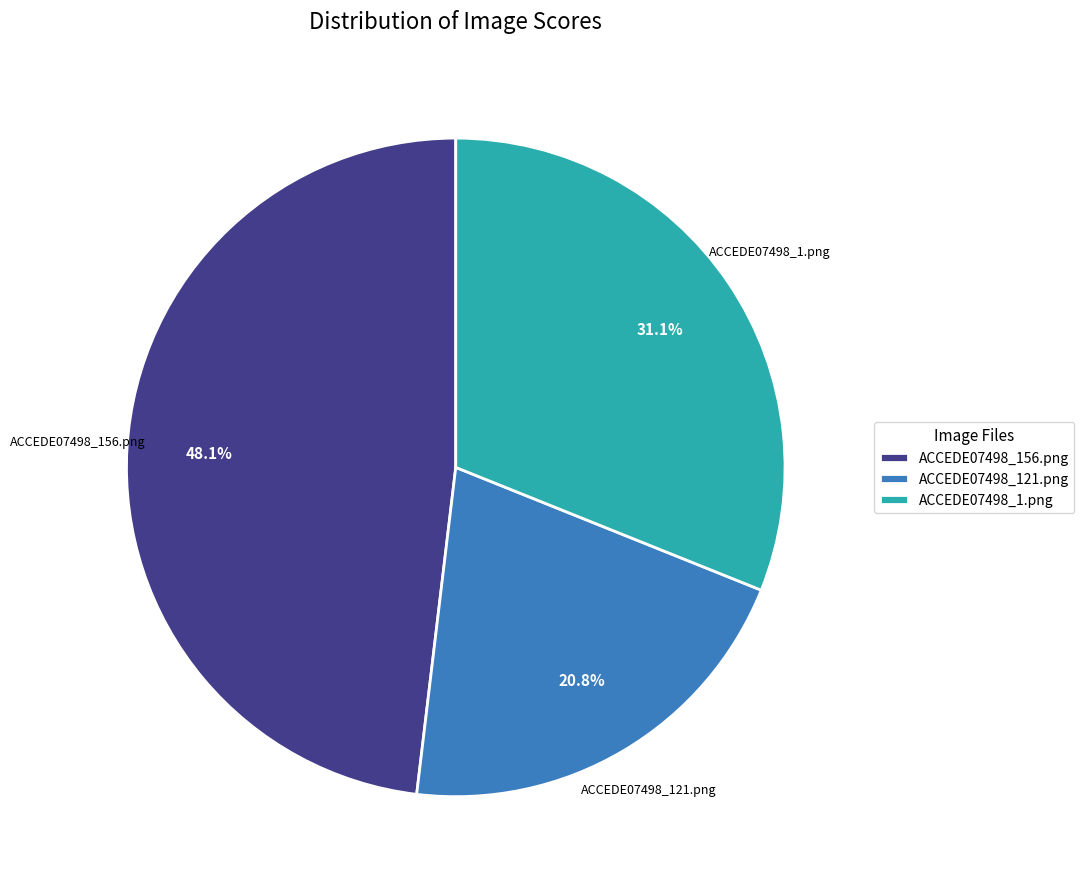

How many segments does this pie chart have?

3